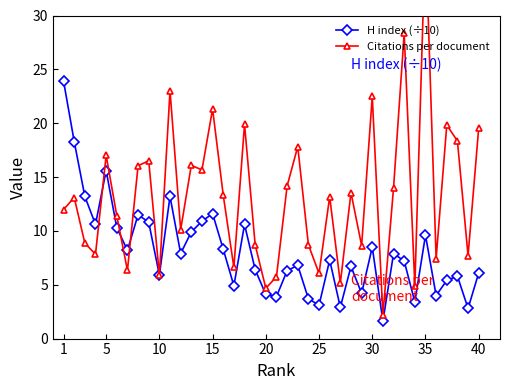

True or false: H index (÷10) has more than 1 interior local peaks.

True